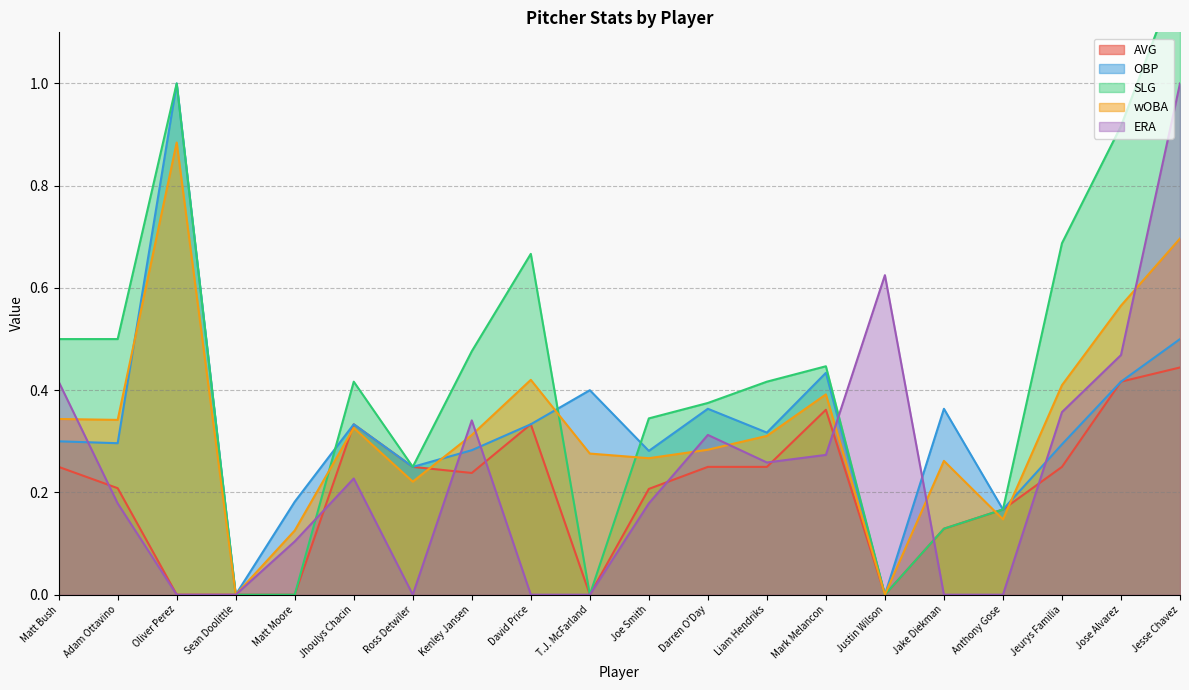

True or false: ERA has a value of 0.5 at Anthony Gose.

False